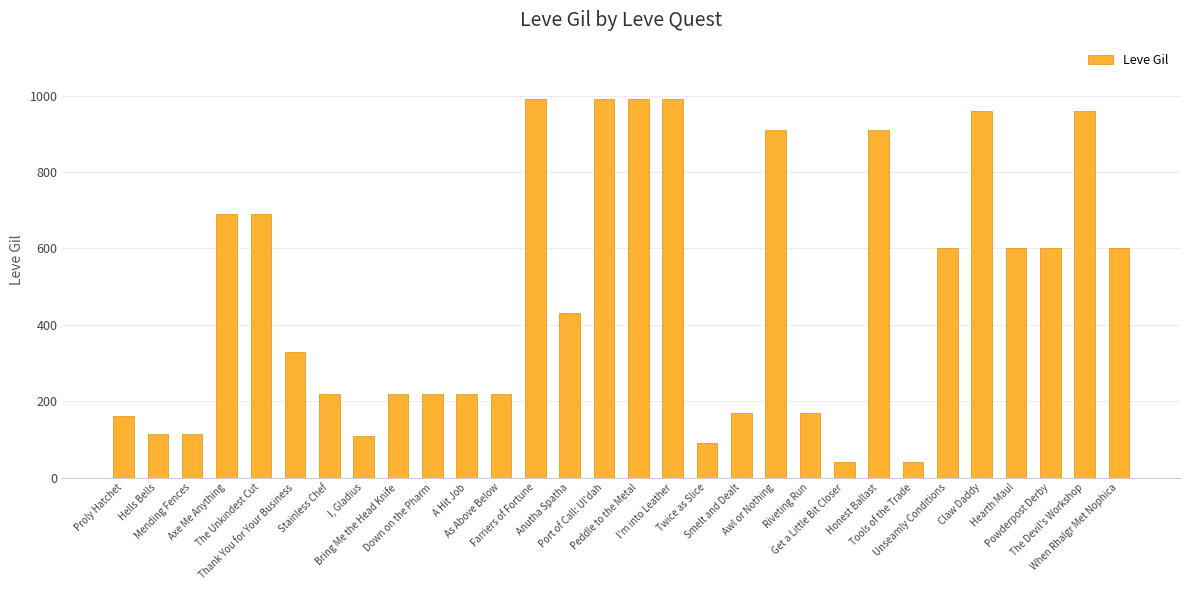

What is the value of the 14th bar from the left?

430